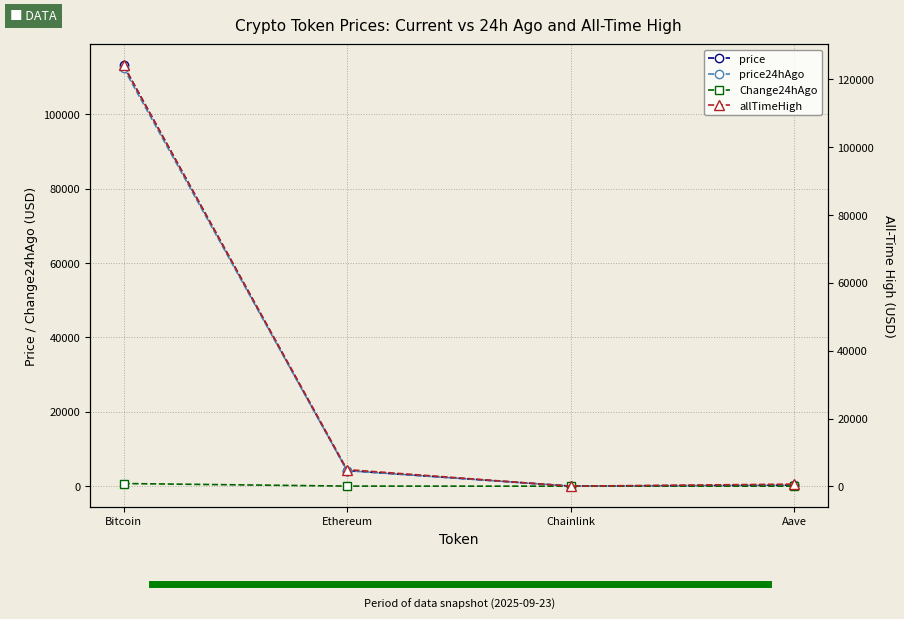

Which label corresponds to the smallest value in the chart?

Chainlink